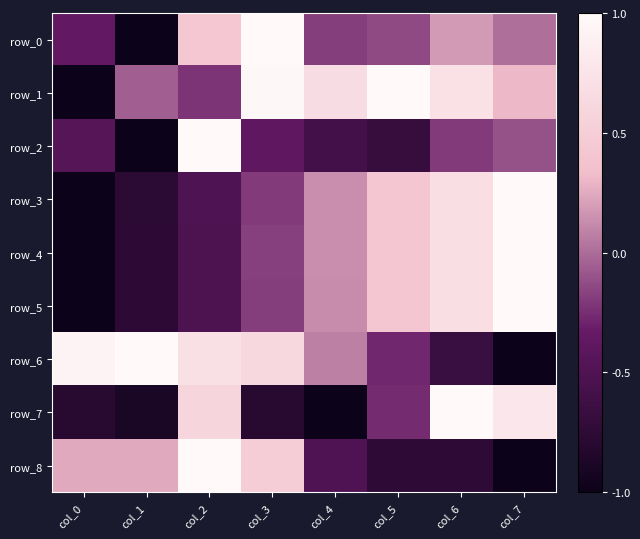

Is the value of row_5 at col_4 greater than the value of row_0 at col_7?

Yes